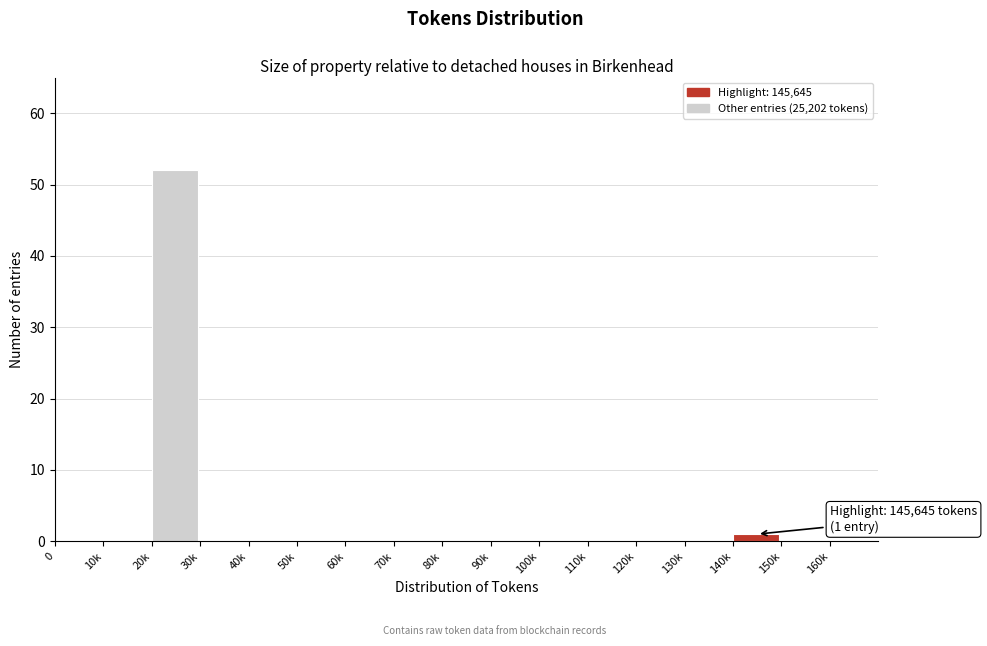

Reading left to right, what are all the values shown in this chart?

0=0	10k=0	20k=52	30k=0	40k=0	50k=0	60k=0	70k=0	80k=0	90k=0	100k=0	110k=0	120k=0	130k=0	140k=1	150k=0